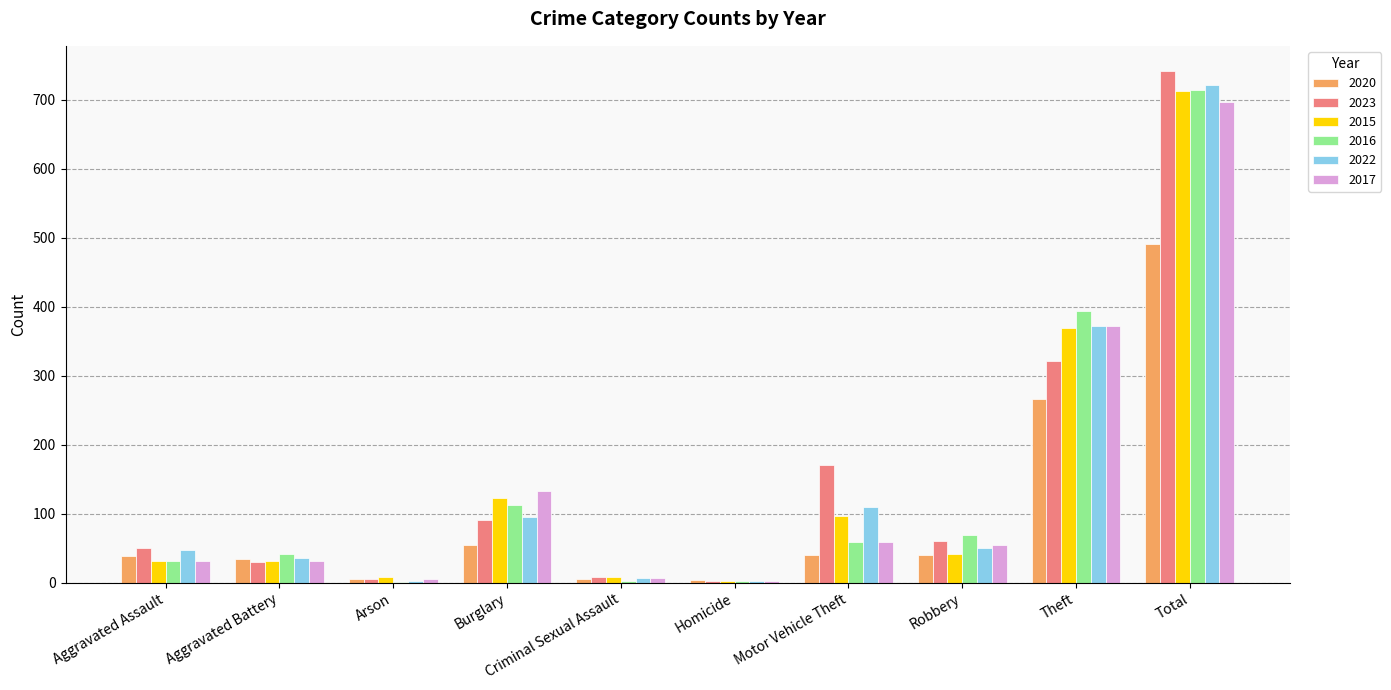

Where is 2016 nearest to the value 357?

Theft